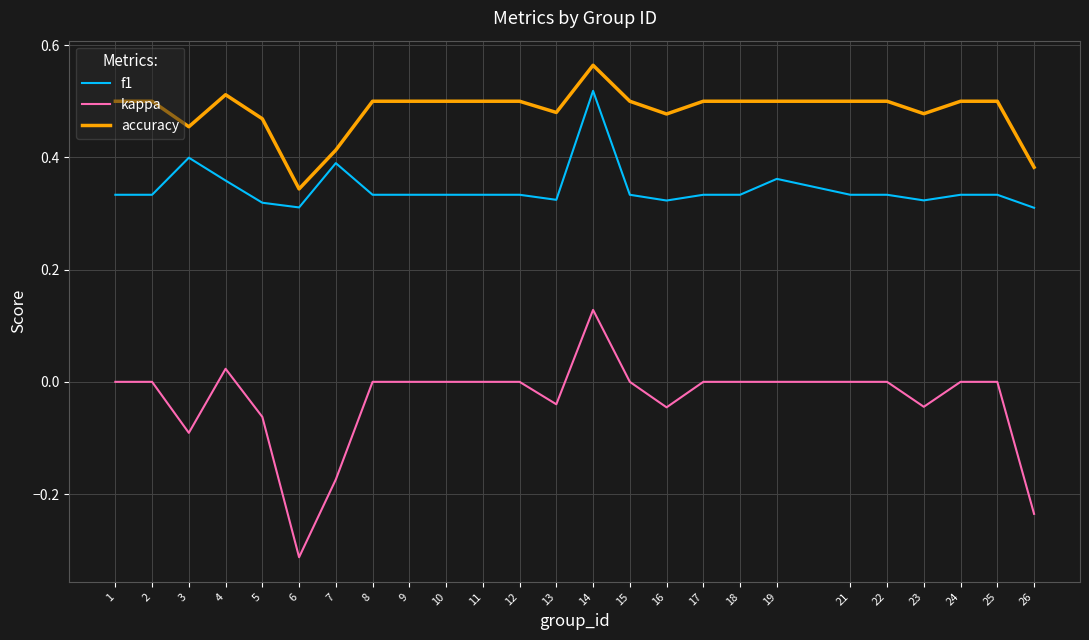

What is the sum of the accuracy values at 2 and 3?

1.0